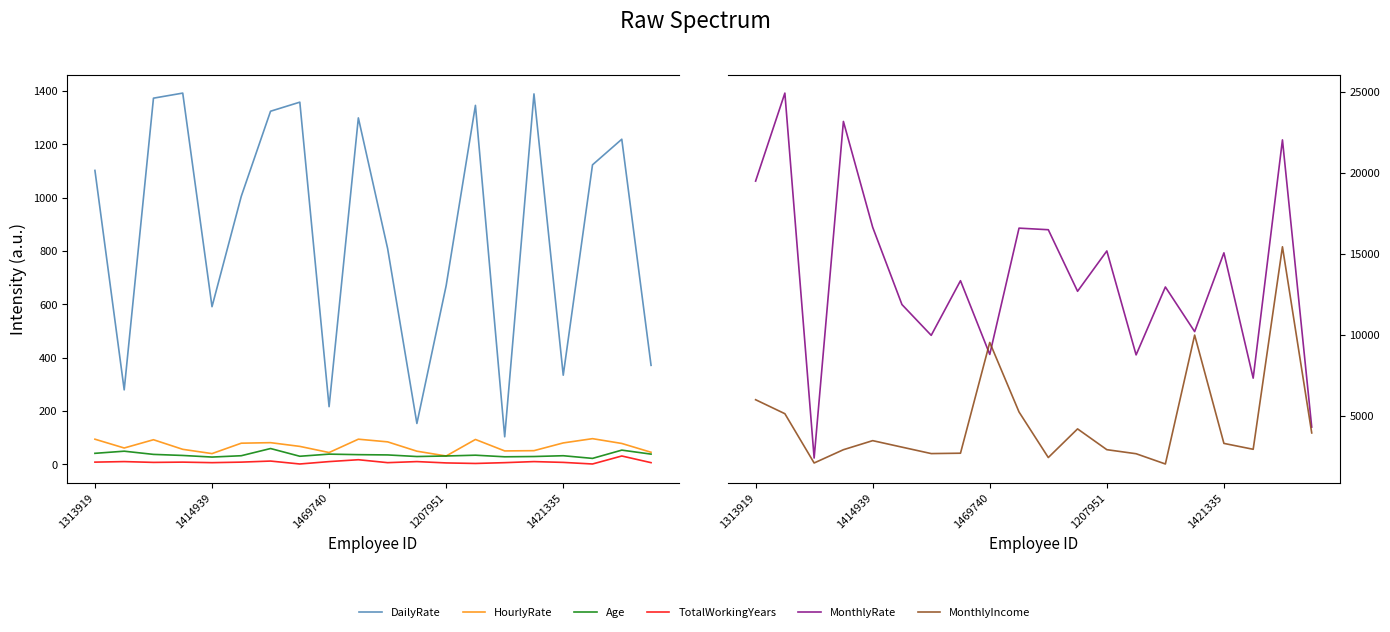

What is the minimum value for DailyRate?

103